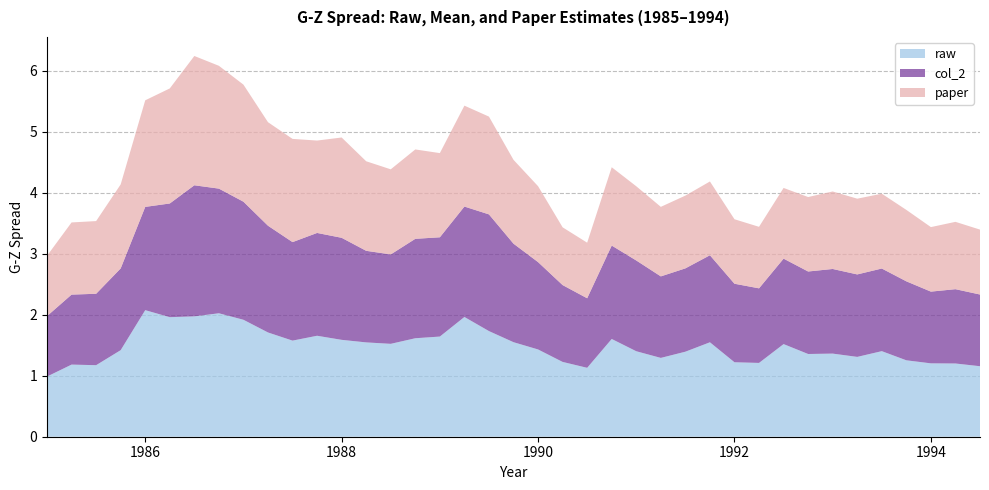

Reading left to right, transcribe all the data shown in this chart.

raw: 1985.0=1.0	1985.25=1.2	1985.5=1.2	1985.75=1.4	1986.0=2.1	1986.25=2.0	1986.5=2.0	1986.75=2.0	1987.0=1.9	1987.25=1.7	1987.5=1.6	1987.75=1.7	1988.0=1.6	1988.25=1.5	1988.5=1.5	1988.75=1.6	1989.0=1.6	1989.25=2.0	1989.5=1.7	1989.75=1.6	1990.0=1.4	1990.25=1.2	1990.5=1.1	1990.75=1.6	1991.0=1.4	1991.25=1.3	1991.5=1.4	1991.75=1.5	1992.0=1.2	1992.25=1.2	1992.5=1.5	1992.75=1.4	1993.0=1.4	1993.25=1.3	1993.5=1.4	1993.75=1.3	1994.0=1.2	1994.25=1.2	1994.5=1.2
col_2: 1985.0=1.0	1985.25=1.1	1985.5=1.2	1985.75=1.3	1986.0=1.7	1986.25=1.9	1986.5=2.1	1986.75=2.0	1987.0=1.9	1987.25=1.8	1987.5=1.6	1987.75=1.7	1988.0=1.7	1988.25=1.5	1988.5=1.5	1988.75=1.6	1989.0=1.6	1989.25=1.8	1989.5=1.9	1989.75=1.6	1990.0=1.4	1990.25=1.3	1990.5=1.1	1990.75=1.5	1991.0=1.5	1991.25=1.3	1991.5=1.4	1991.75=1.4	1992.0=1.3	1992.25=1.2	1992.5=1.4	1992.75=1.4	1993.0=1.4	1993.25=1.4	1993.5=1.4	1993.75=1.3	1994.0=1.2	1994.25=1.2	1994.5=1.2
paper: 1985.0=1.0	1985.25=1.2	1985.5=1.2	1985.75=1.4	1986.0=1.7	1986.25=1.9	1986.5=2.1	1986.75=2.0	1987.0=1.9	1987.25=1.7	1987.5=1.7	1987.75=1.5	1988.0=1.6	1988.25=1.5	1988.5=1.4	1988.75=1.5	1989.0=1.4	1989.25=1.7	1989.5=1.6	1989.75=1.4	1990.0=1.2	1990.25=0.9	1990.5=0.9	1990.75=1.3	1991.0=1.2	1991.25=1.1	1991.5=1.2	1991.75=1.2	1992.0=1.1	1992.25=1.0	1992.5=1.2	1992.75=1.2	1993.0=1.3	1993.25=1.2	1993.5=1.2	1993.75=1.2	1994.0=1.1	1994.25=1.1	1994.5=1.1